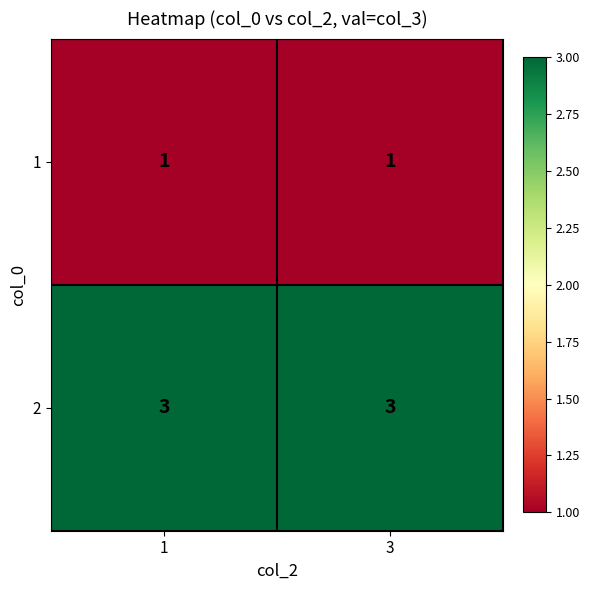

Rank the series by their maximum value, from highest to lowest.

2, 1